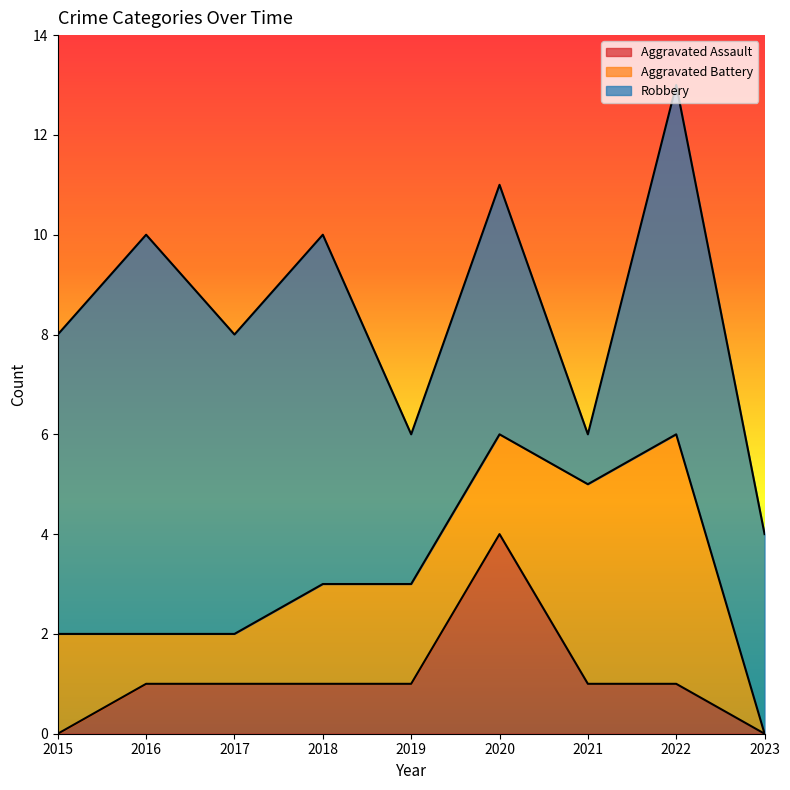

Where is Aggravated Assault nearest to the value 2?

2016